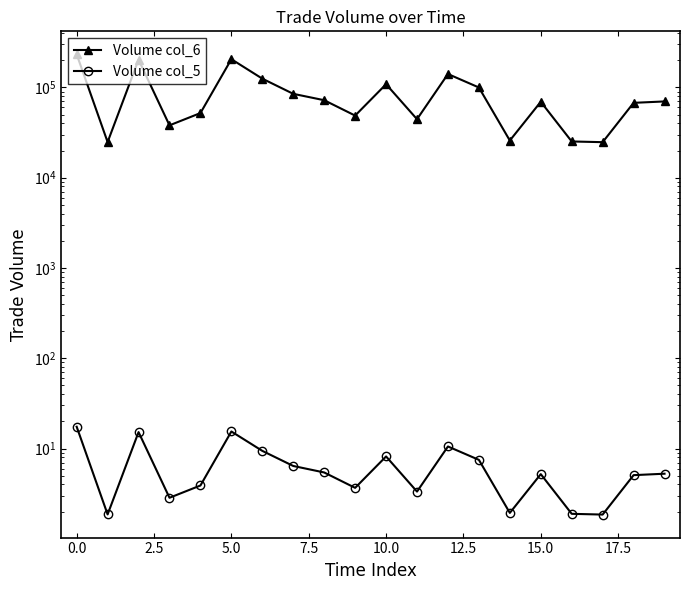

Reading left to right, extract all data points from this chart.

Volume col_6: 232384.9	24805.2	202832.9	38009.7	51974.7	205326.5	124997.2	84868.3	72137.3	48732.0	108509.1	44440.4	140702.0	99793.9	25789.2	69311.0	25191.0	24735.9	67459.8	69920.5
Volume col_5: 17.4	1.9	15.2	2.8	3.9	15.4	9.4	6.4	5.4	3.7	8.2	3.3	10.5	7.5	1.9	5.2	1.9	1.9	5.1	5.3